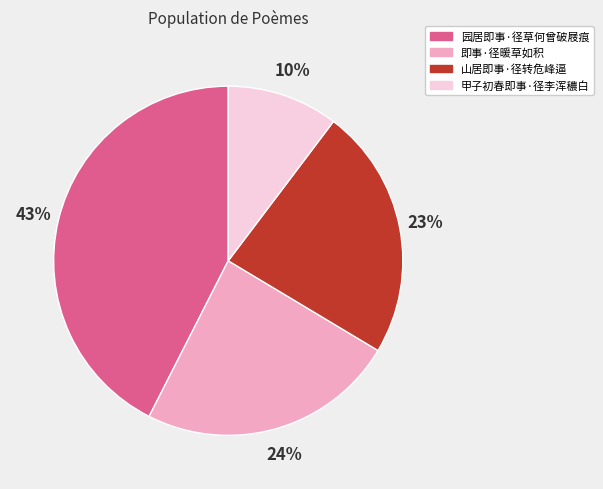

Which category has the smallest portion of the pie?

甲子初春即事·径李浑穠白